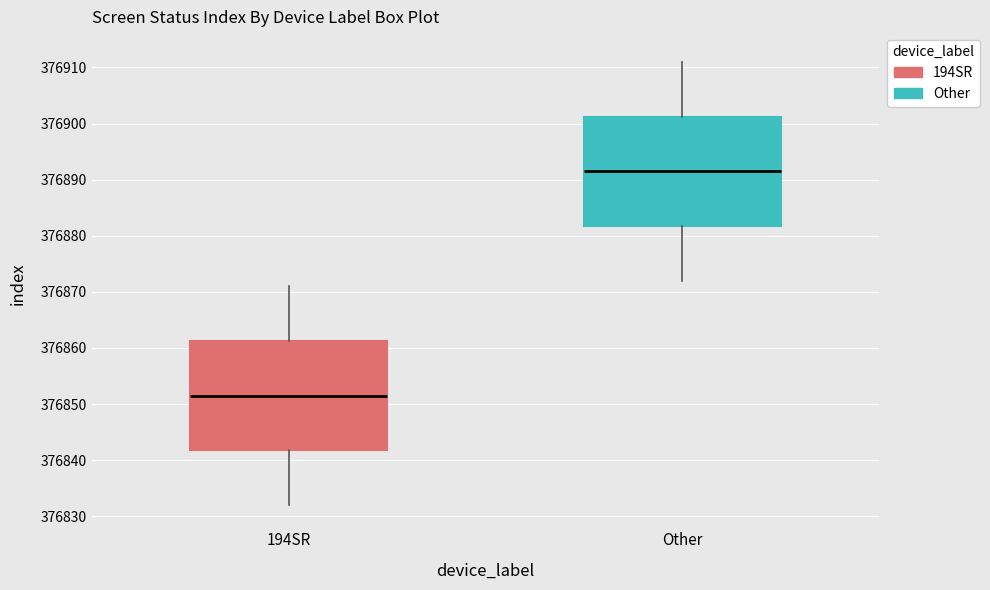

Reading left to right, read every box against the y-axis: the position of its median line, the range the box covers, and the ends of its whiskers. The values are not printed on the chart, so give them approximately, as read against the axis.

194SR: median 376852, box 376842 to 376861, whiskers 376832 to 376871
Other: median 376892, box 376882 to 376901, whiskers 376872 to 376911